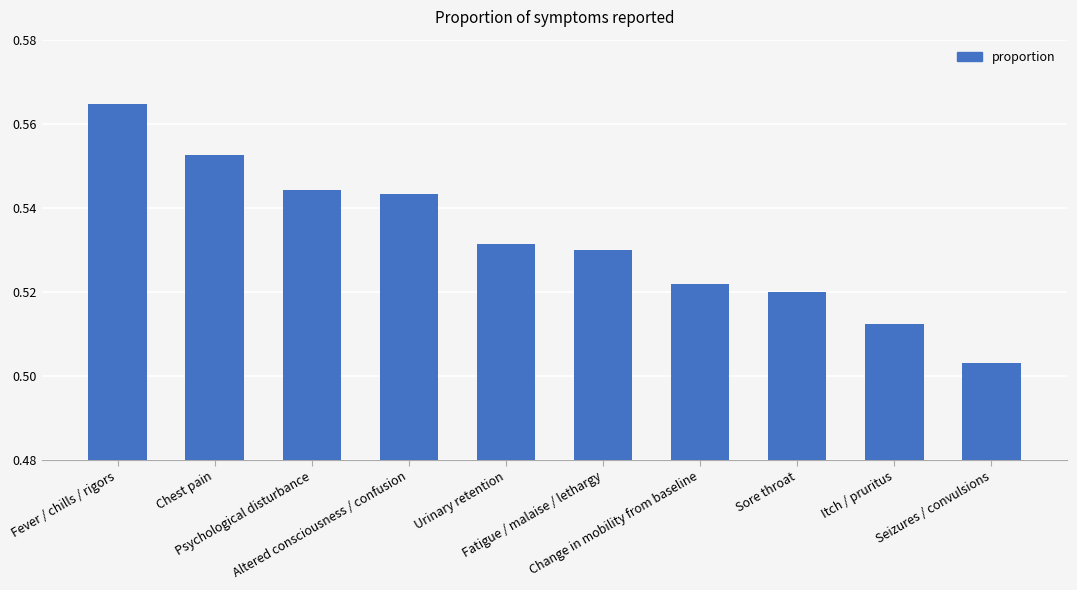

How many values are between 0 and 1?

10